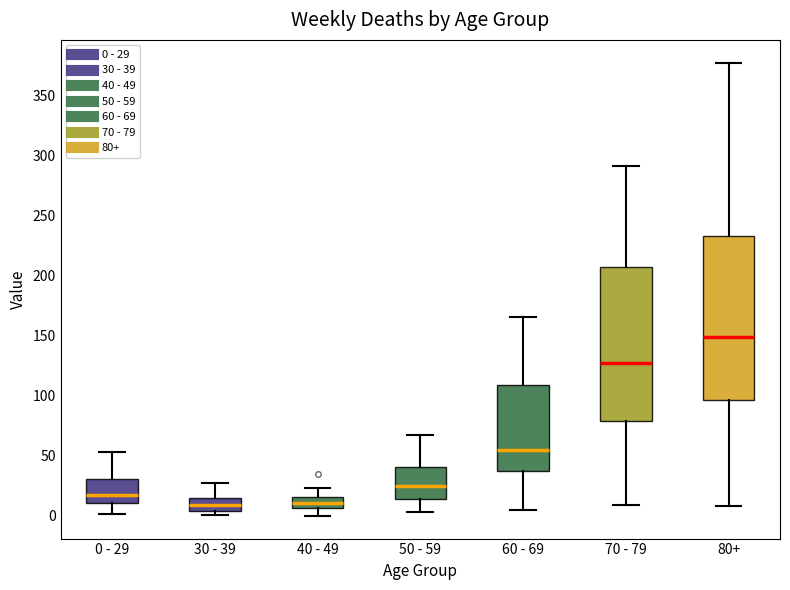

Comparing the boxes themselves (not the whiskers), which one is the tallest?

80+